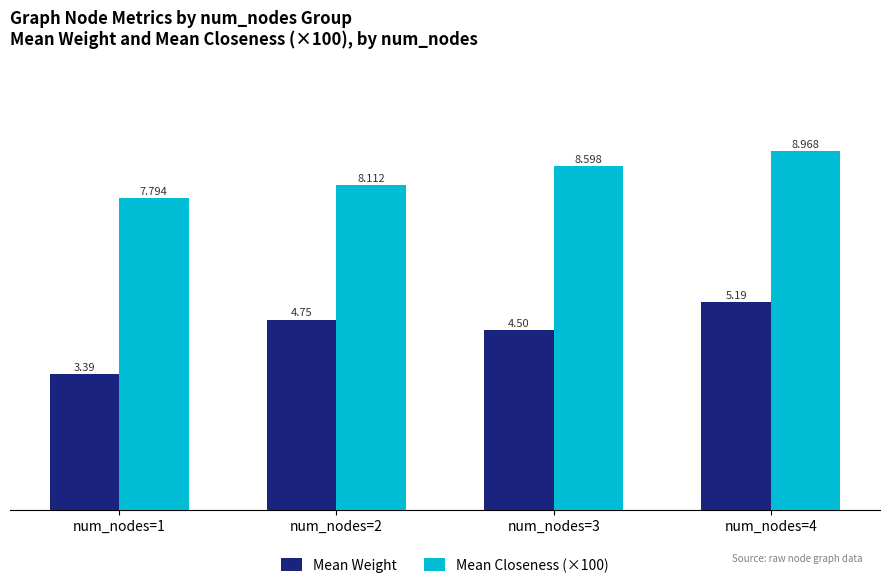

What is the maximum value for Mean Closeness (×100)?

9.0